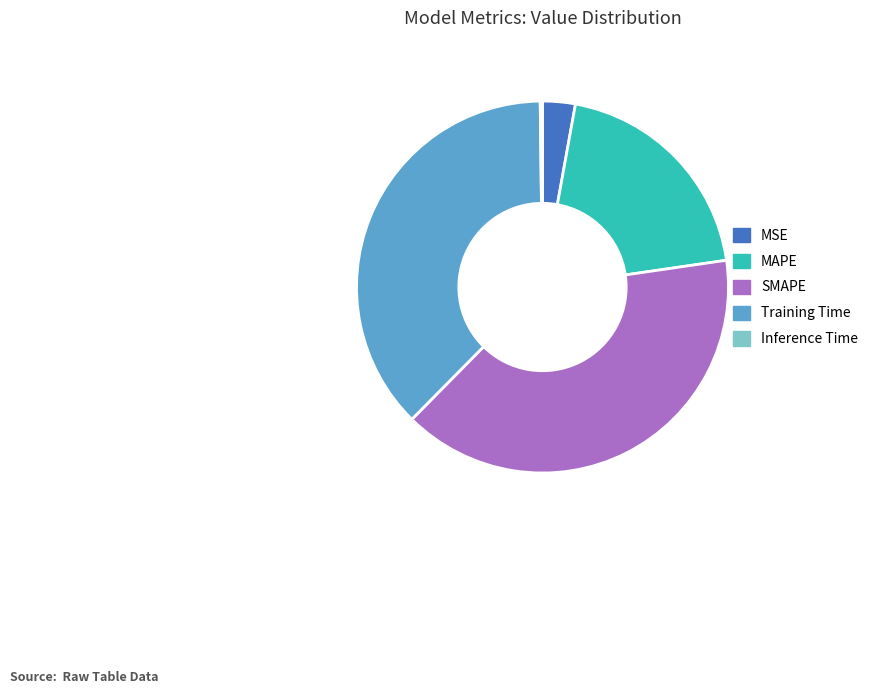

Between MAPE and MSE, which is larger?

MAPE